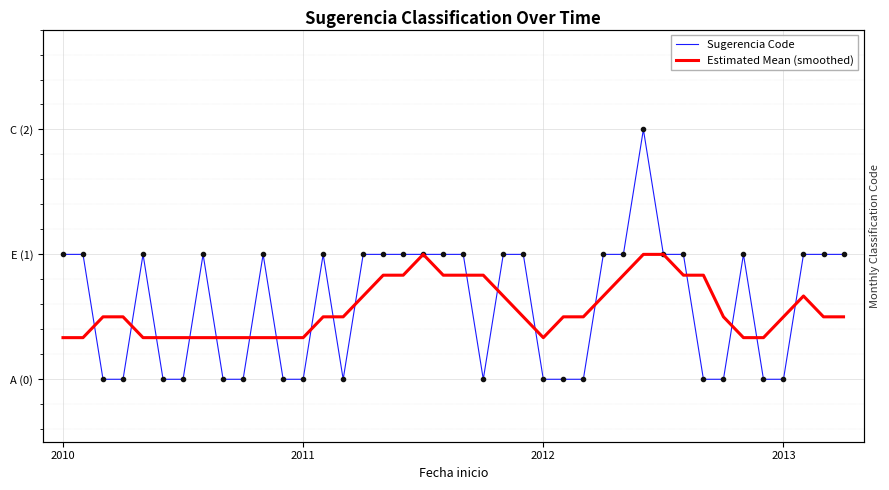

How many distinct data groups are displayed?

2